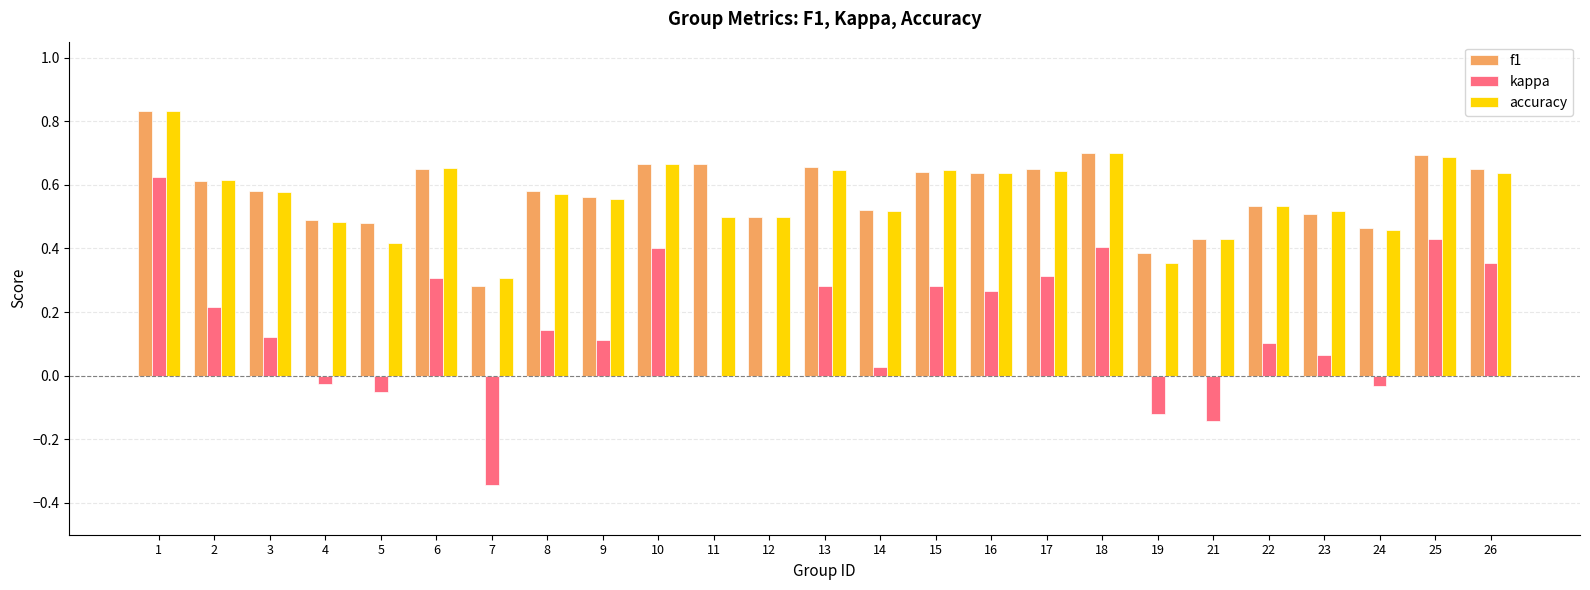

Between 1 and 14, which series saw the biggest shift?

kappa